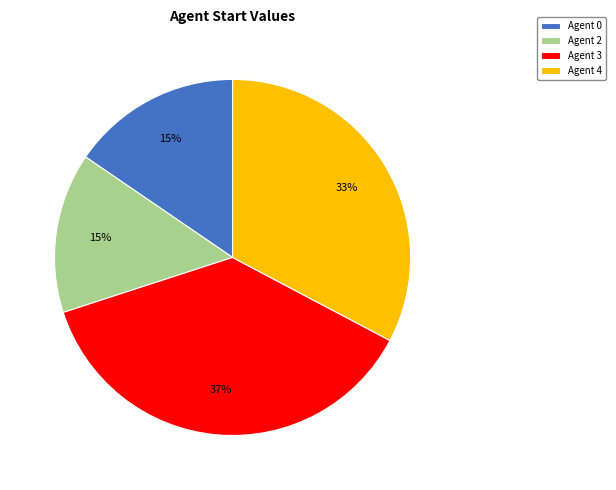

What percentage is the Agent 3 slice, to the nearest percent?

37%